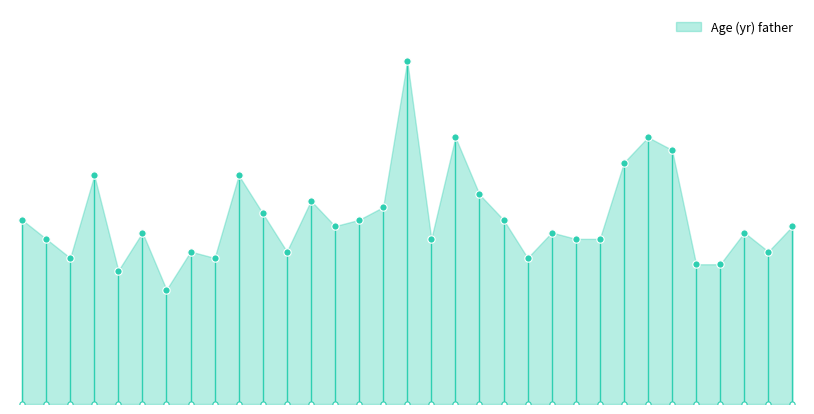

Between 21 and 26, which is larger?

26